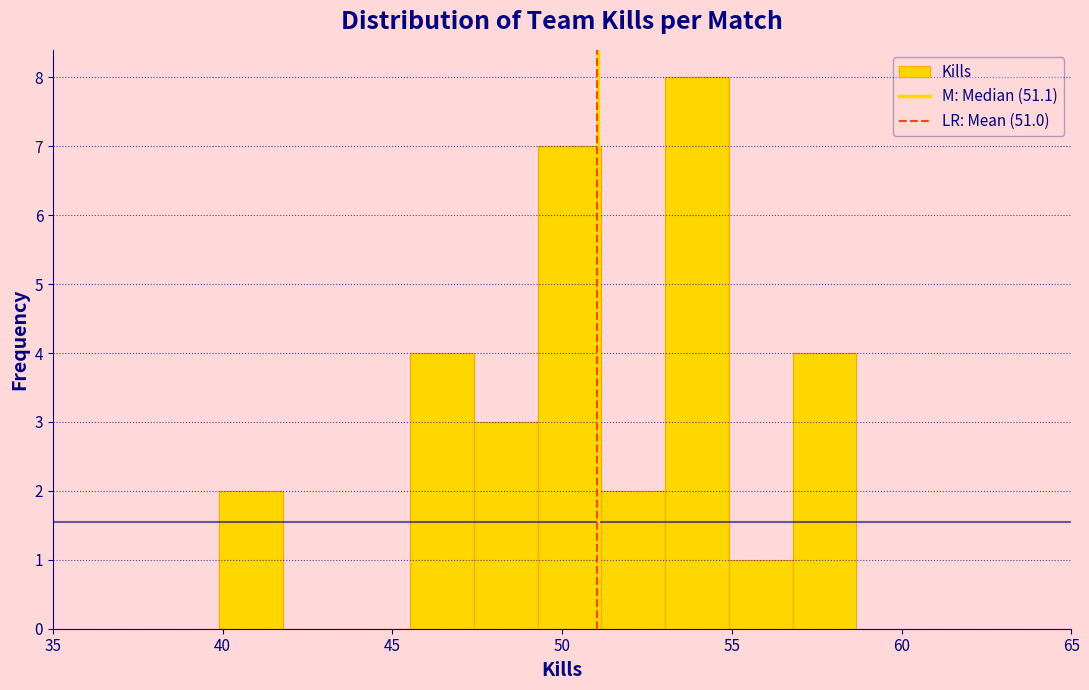

Read against the x-axis, roughly where is the centre of the tallest bar?

54.0